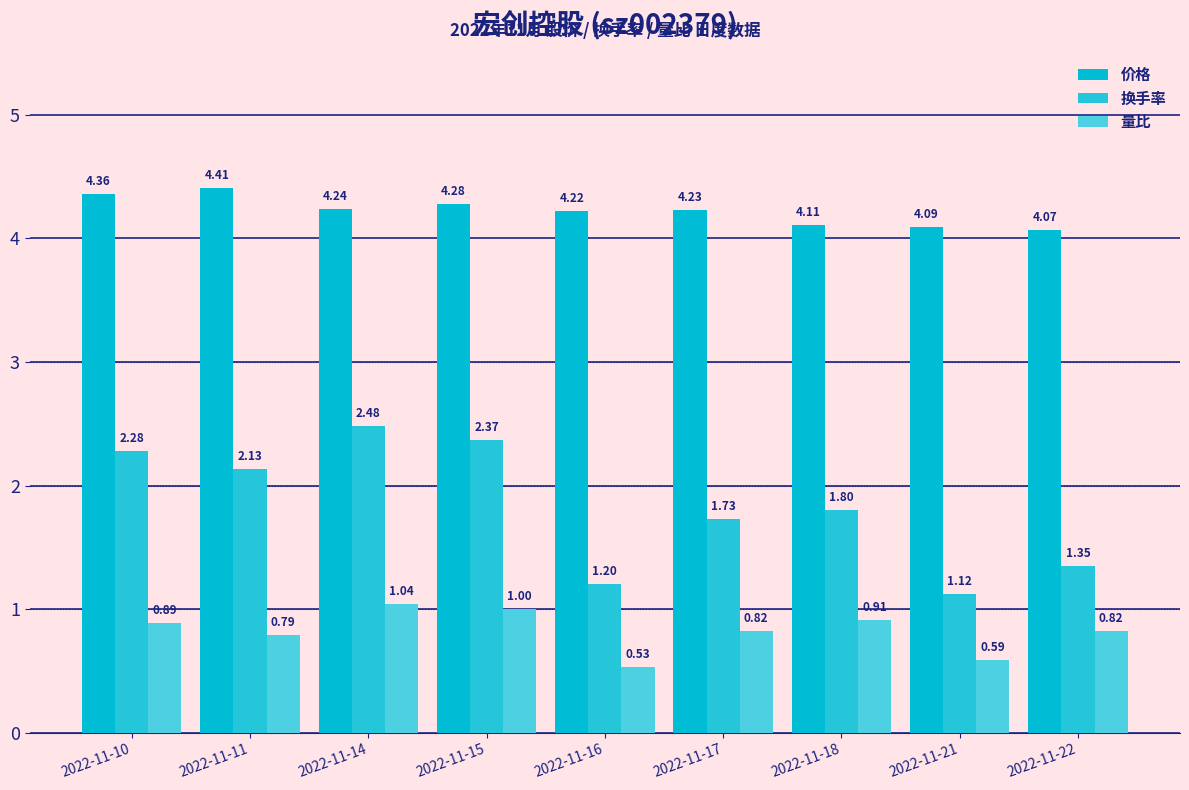

Reading right to left, list all the values displayed in this chart.

价格: 4.1	4.1	4.1	4.2	4.2	4.3	4.2	4.4	4.4
换手率: 1.4	1.1	1.8	1.7	1.2	2.4	2.5	2.1	2.3
量比: 0.8	0.6	0.9	0.8	0.5	1.0	1.0	0.8	0.9